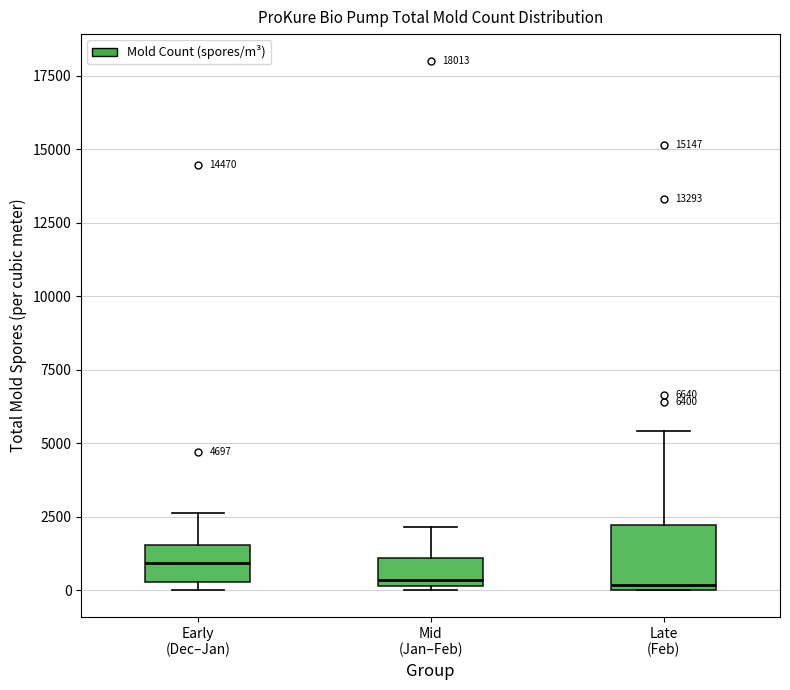

Comparing the boxes themselves (not the whiskers), which one is the tallest?

Late (Feb)